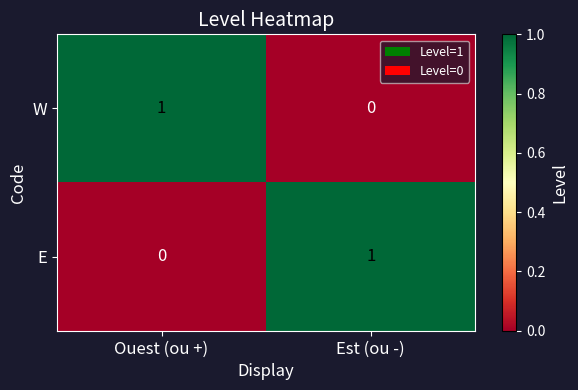

Rank the categories by W value from highest to lowest.

Ouest (ou +), Est (ou -)